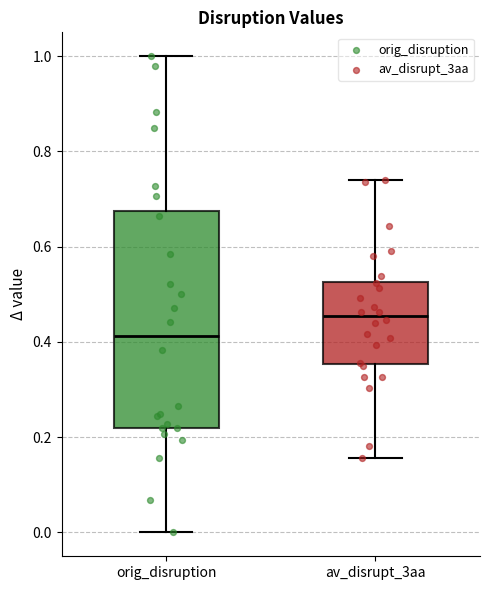

Comparing the boxes themselves (not the whiskers), which one is the tallest?

orig_disruption